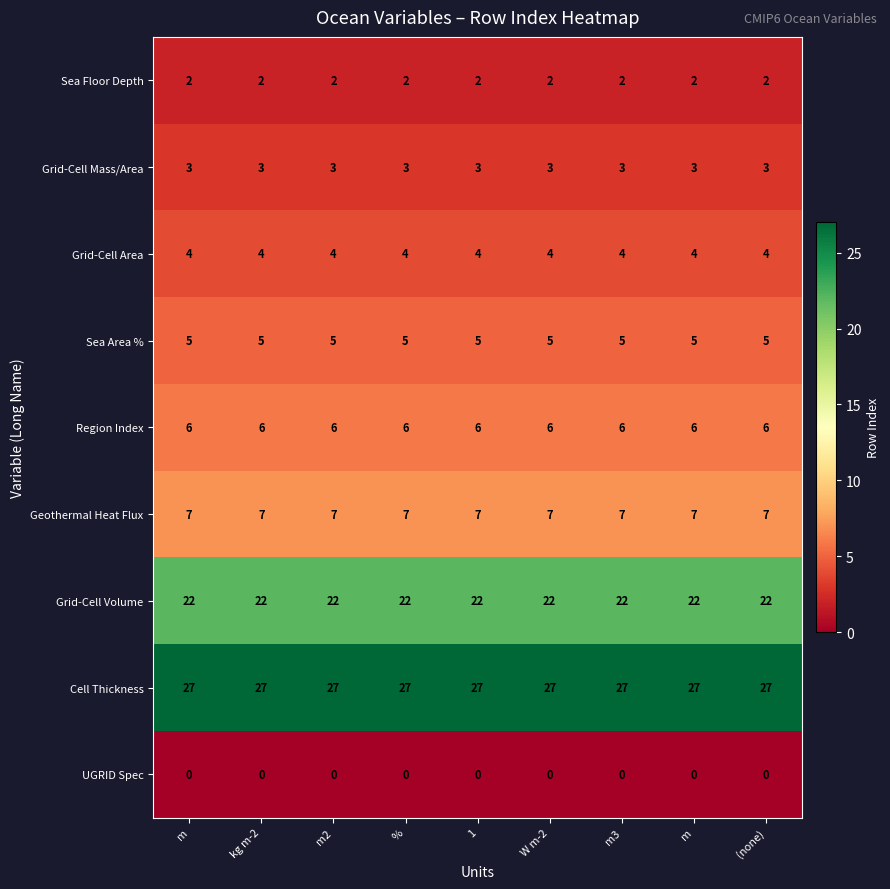

Reading left to right, list all the values displayed in this chart.

Sea Floor Depth: m=2	kg m-2=2	m2=2	%=2	1=2	W m-2=2	m3=2	m=2	(none)=2
Grid-Cell Mass/Area: m=3	kg m-2=3	m2=3	%=3	1=3	W m-2=3	m3=3	m=3	(none)=3
Grid-Cell Area: m=4	kg m-2=4	m2=4	%=4	1=4	W m-2=4	m3=4	m=4	(none)=4
Sea Area %: m=5	kg m-2=5	m2=5	%=5	1=5	W m-2=5	m3=5	m=5	(none)=5
Region Index: m=6	kg m-2=6	m2=6	%=6	1=6	W m-2=6	m3=6	m=6	(none)=6
Geothermal Heat Flux: m=7	kg m-2=7	m2=7	%=7	1=7	W m-2=7	m3=7	m=7	(none)=7
Grid-Cell Volume: m=22	kg m-2=22	m2=22	%=22	1=22	W m-2=22	m3=22	m=22	(none)=22
Cell Thickness: m=27	kg m-2=27	m2=27	%=27	1=27	W m-2=27	m3=27	m=27	(none)=27
UGRID Spec: m=0	kg m-2=0	m2=0	%=0	1=0	W m-2=0	m3=0	m=0	(none)=0